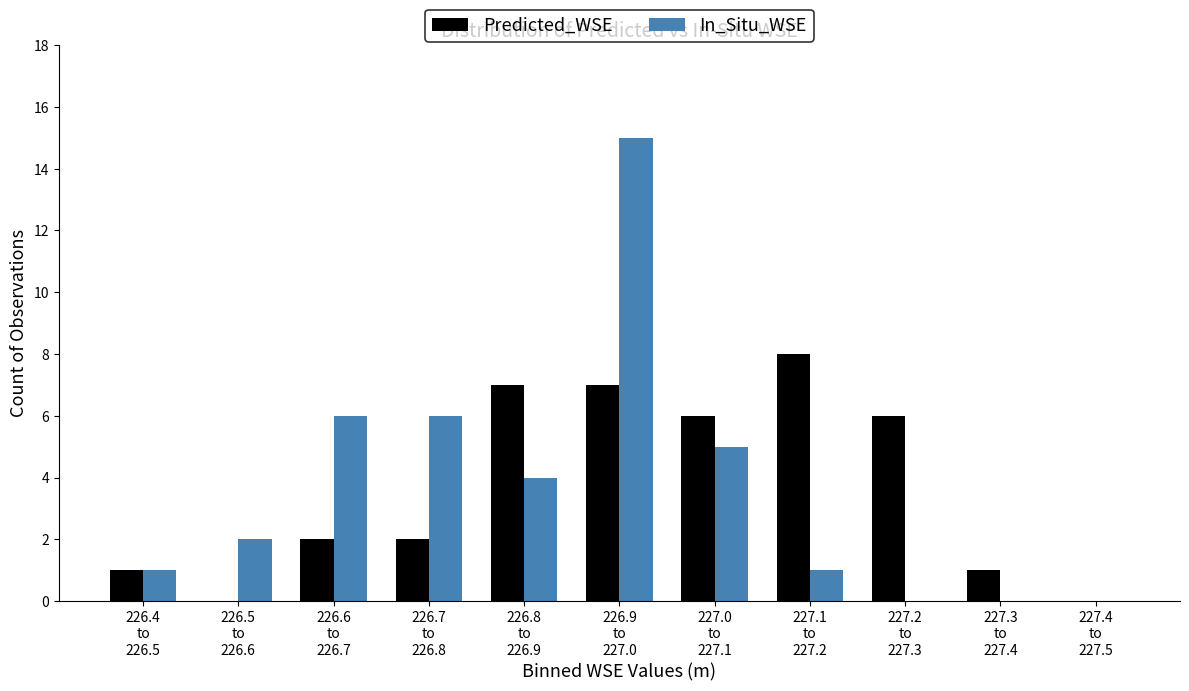

What is the sum of all In_Situ_WSE values?

40